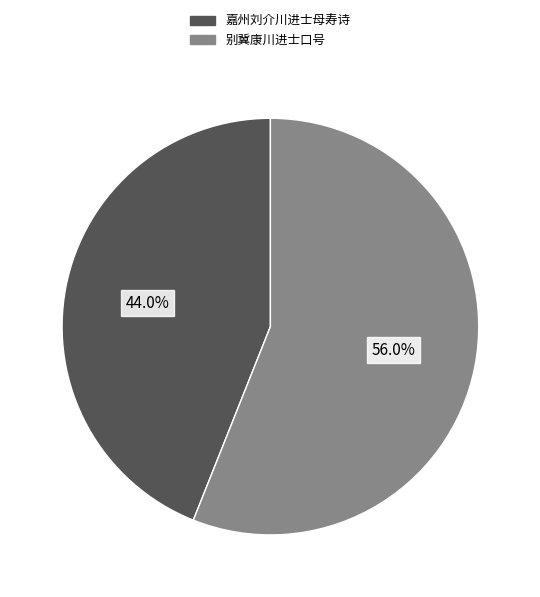

To the nearest percent, what is the combined percentage of 别冀康川进士口号 and 嘉州刘介川进士母寿诗?

100%